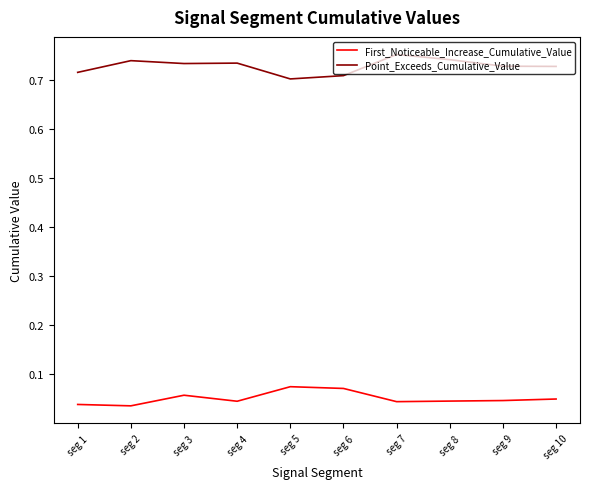

Does the chart display data point markers on the line(s)?

No